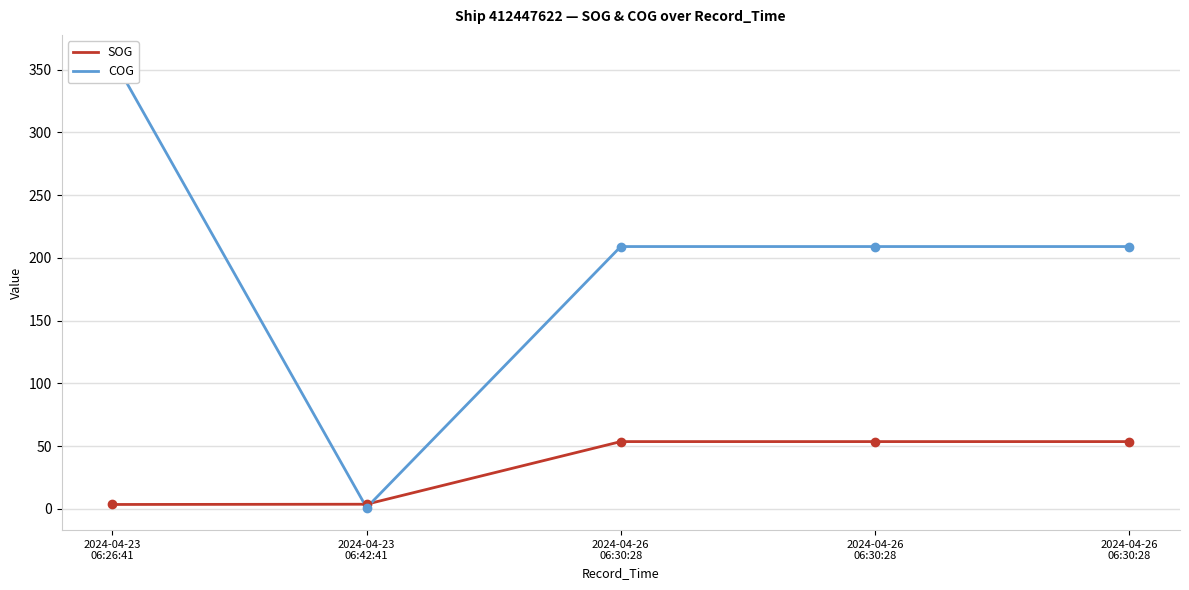

What is the approximate value of COG at 2024-04-26
06:30:28?

209.1